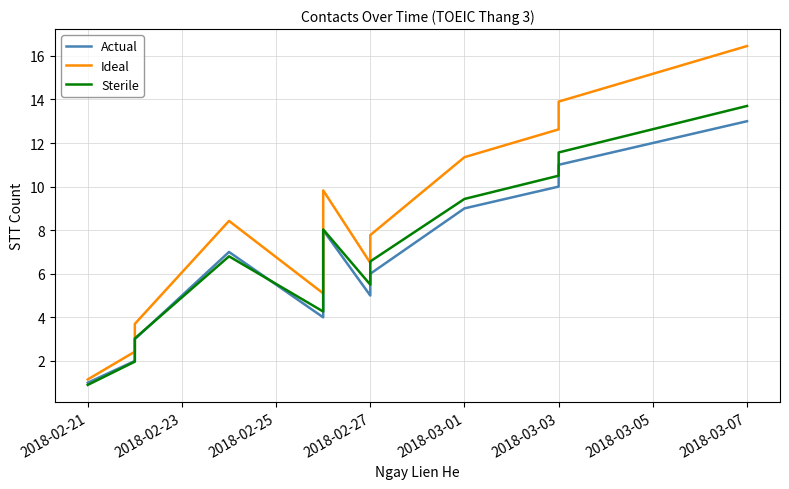

How many values in the Actual series exceed 7?

6